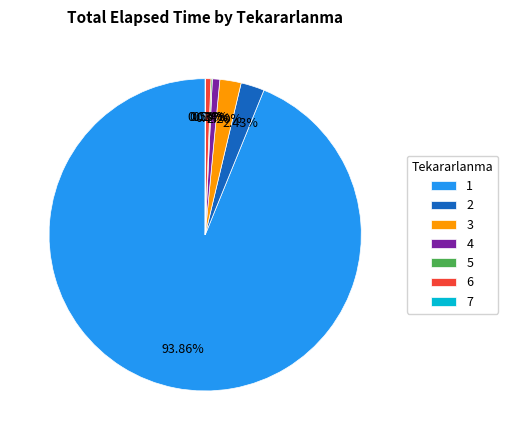

Do 1 and 4 together represent more than half of the pie?

Yes